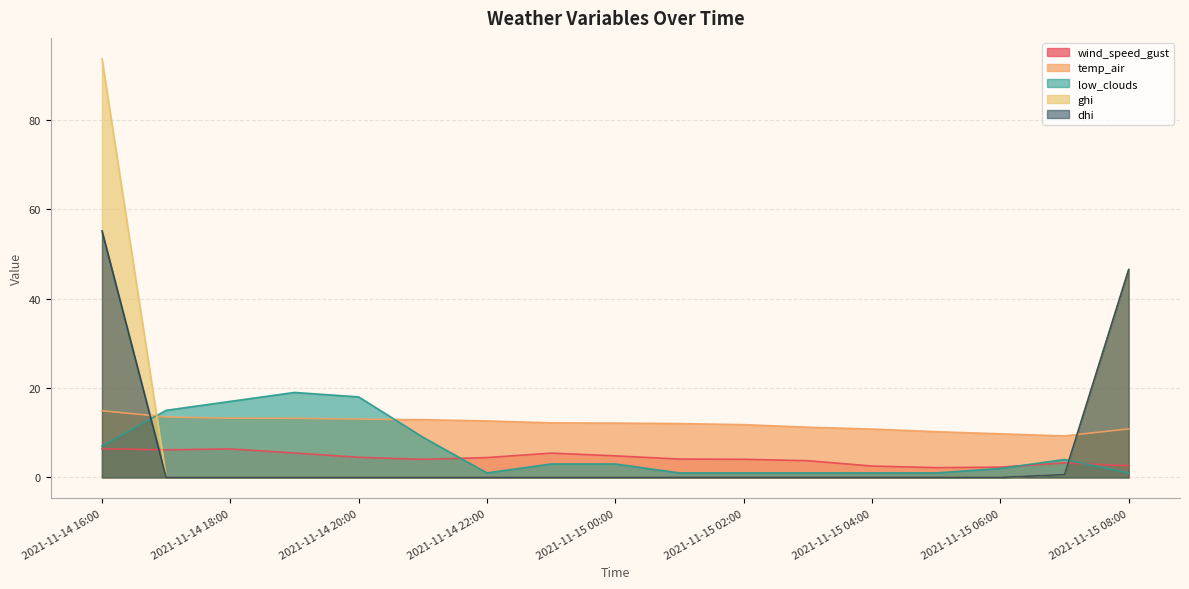

What are all the series names shown in the legend?

wind_speed_gust, temp_air, low_clouds, ghi, dhi